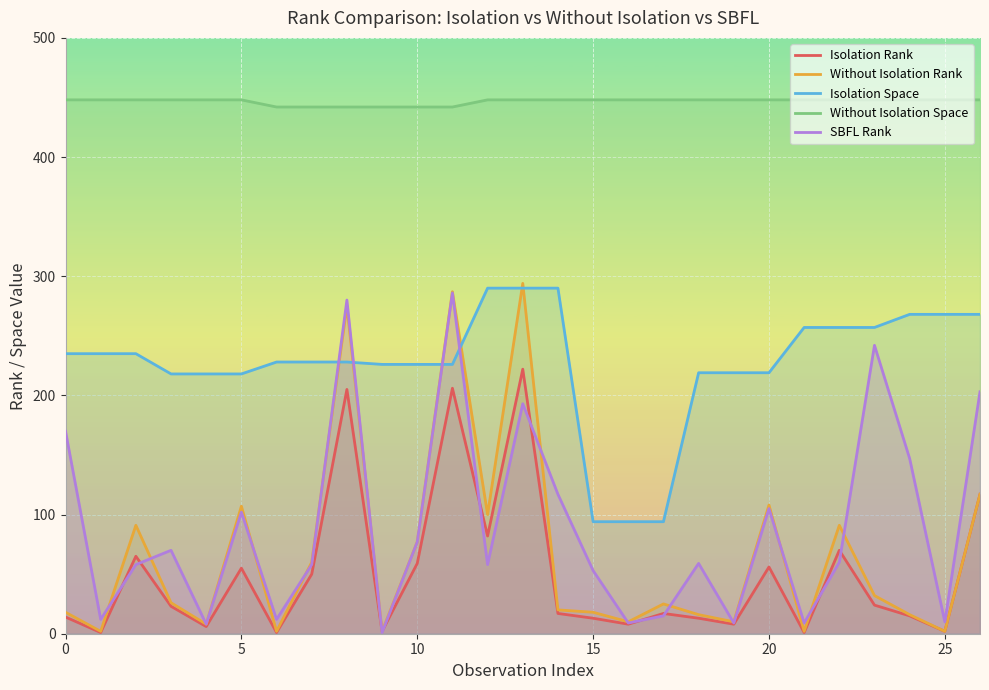

True or false: Isolation Space and Isolation Rank intersect in this chart.

False